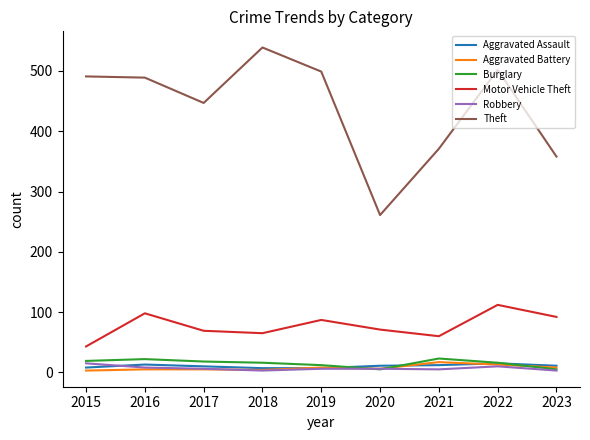

At how many categories does at least one series exceed 144?

9